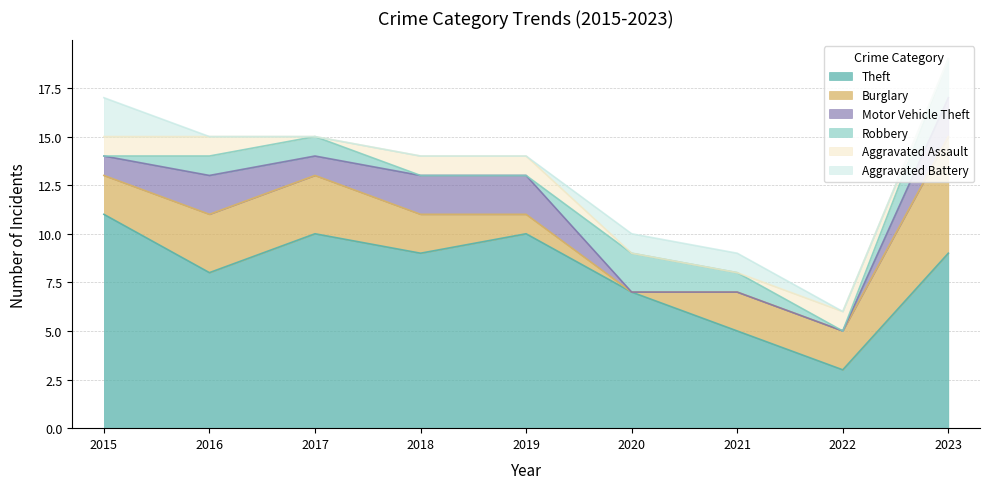

Is the value of Robbery at 2016 greater than the value of Aggravated Battery at 2023?

Yes